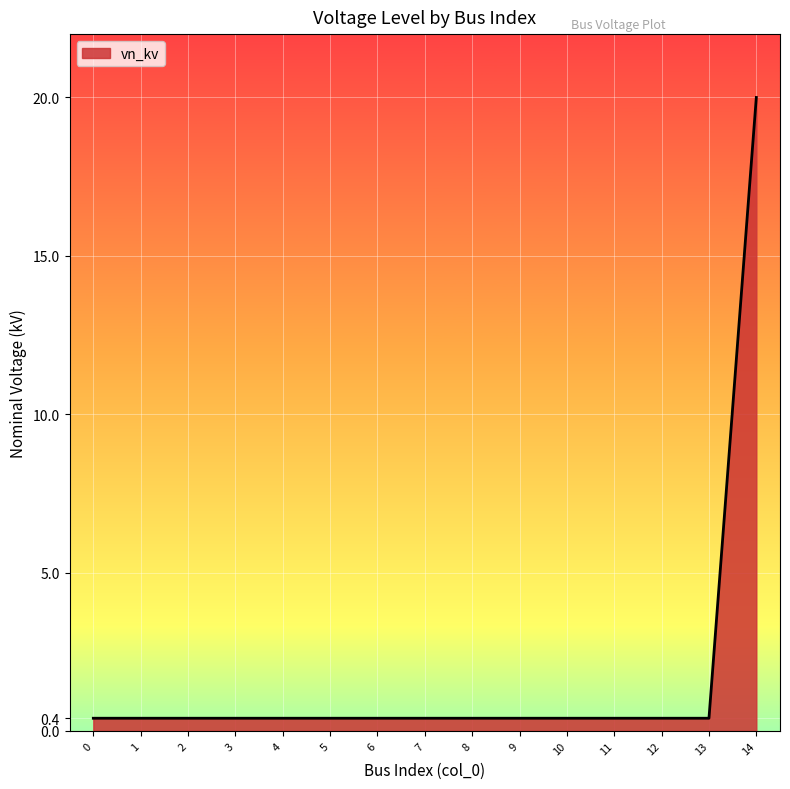

What is the maximum value shown in the chart?

20.0